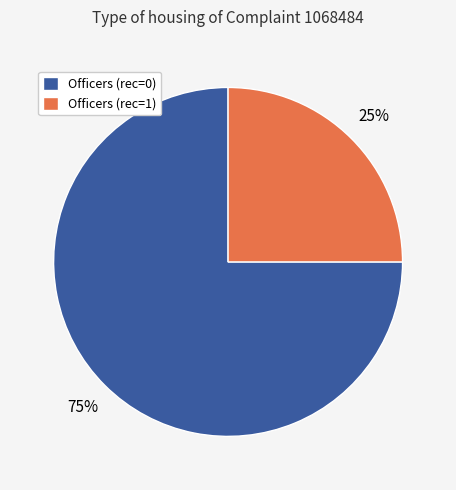

Which slice is the smallest?

Officers (rec=1)